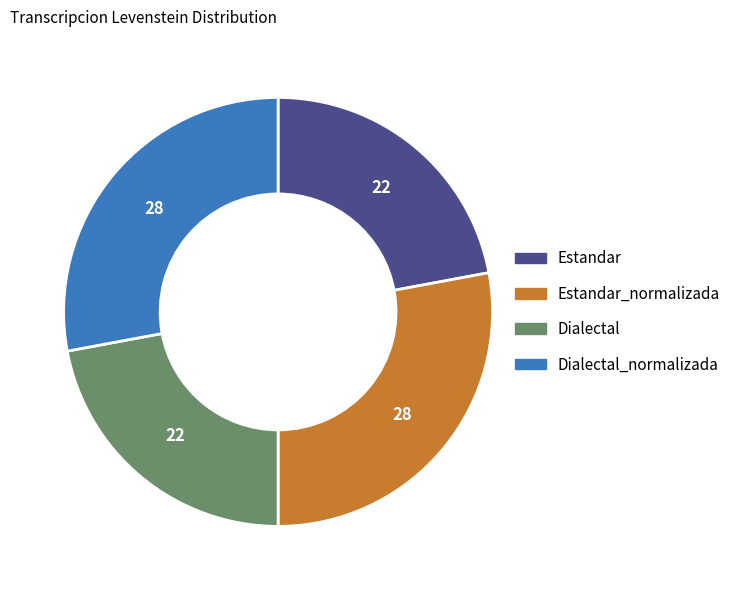

Does any single category account for the majority?

No